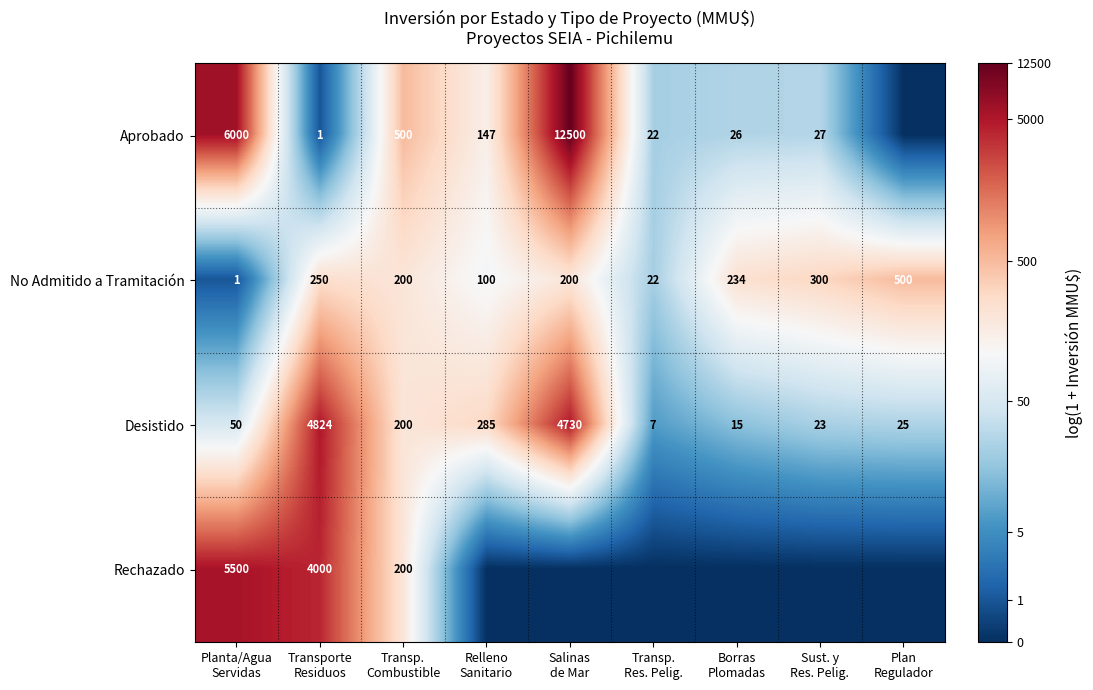

What is the lowest value of the Desistido series?

7